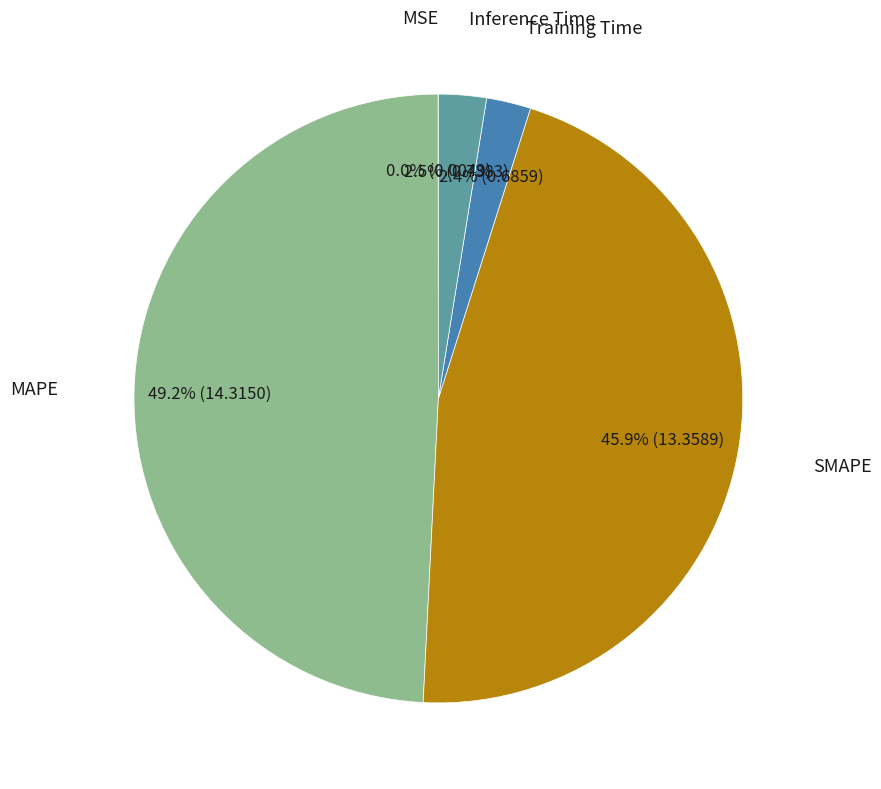

Is there any slice that represents more than half of the pie?

No